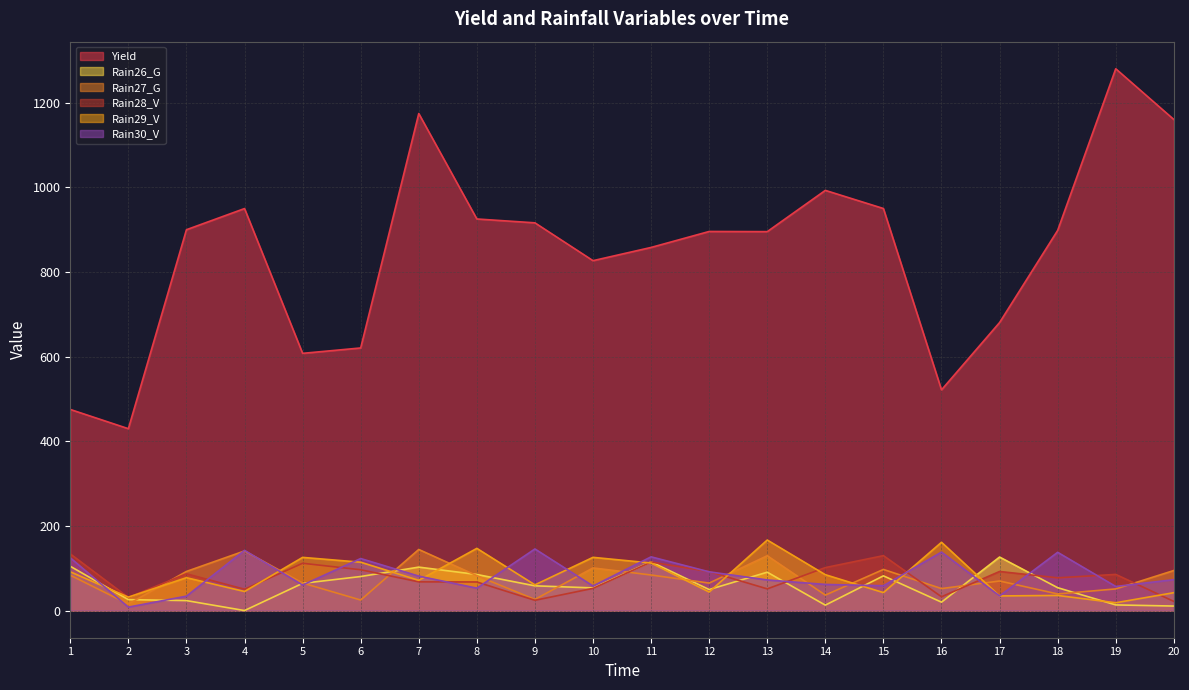

Which series changed the most between 2 and 20?

Yield